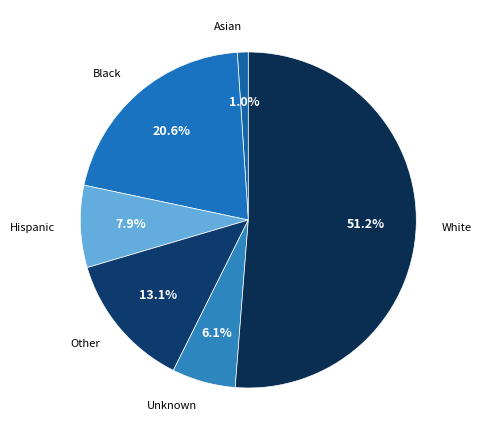

Between Unknown and White, which is larger?

White